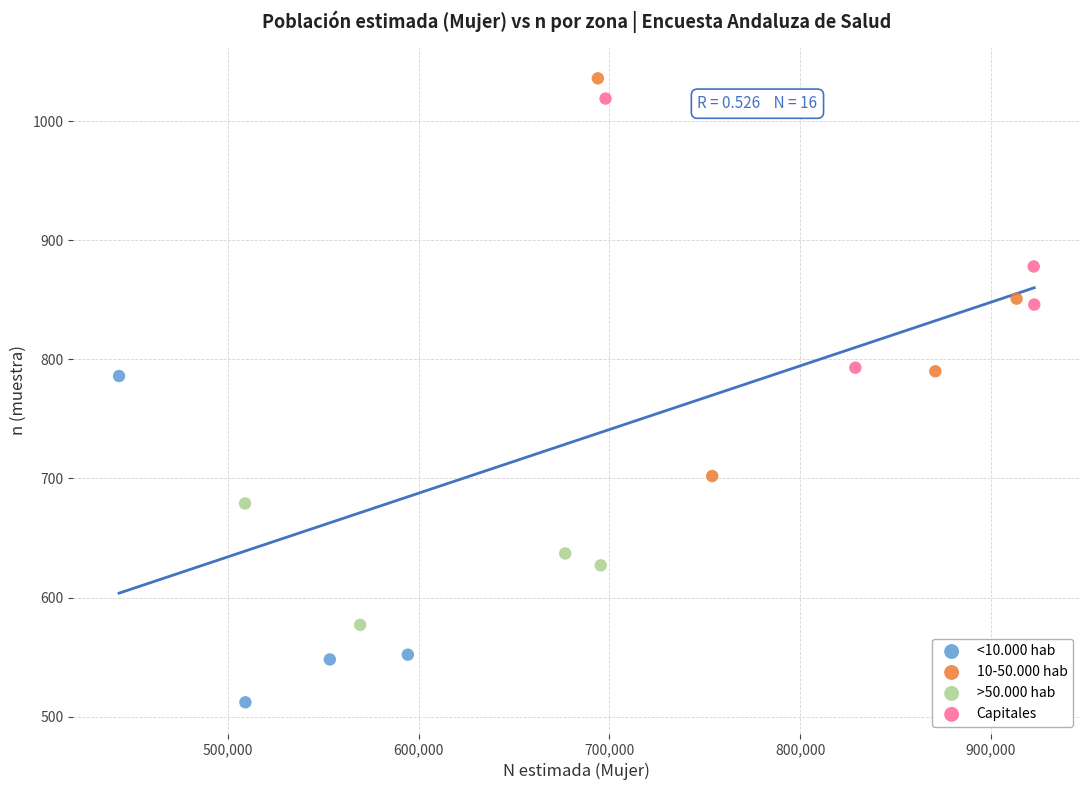

Which series has the largest Y range (max minus min)?

10-50.000 hab